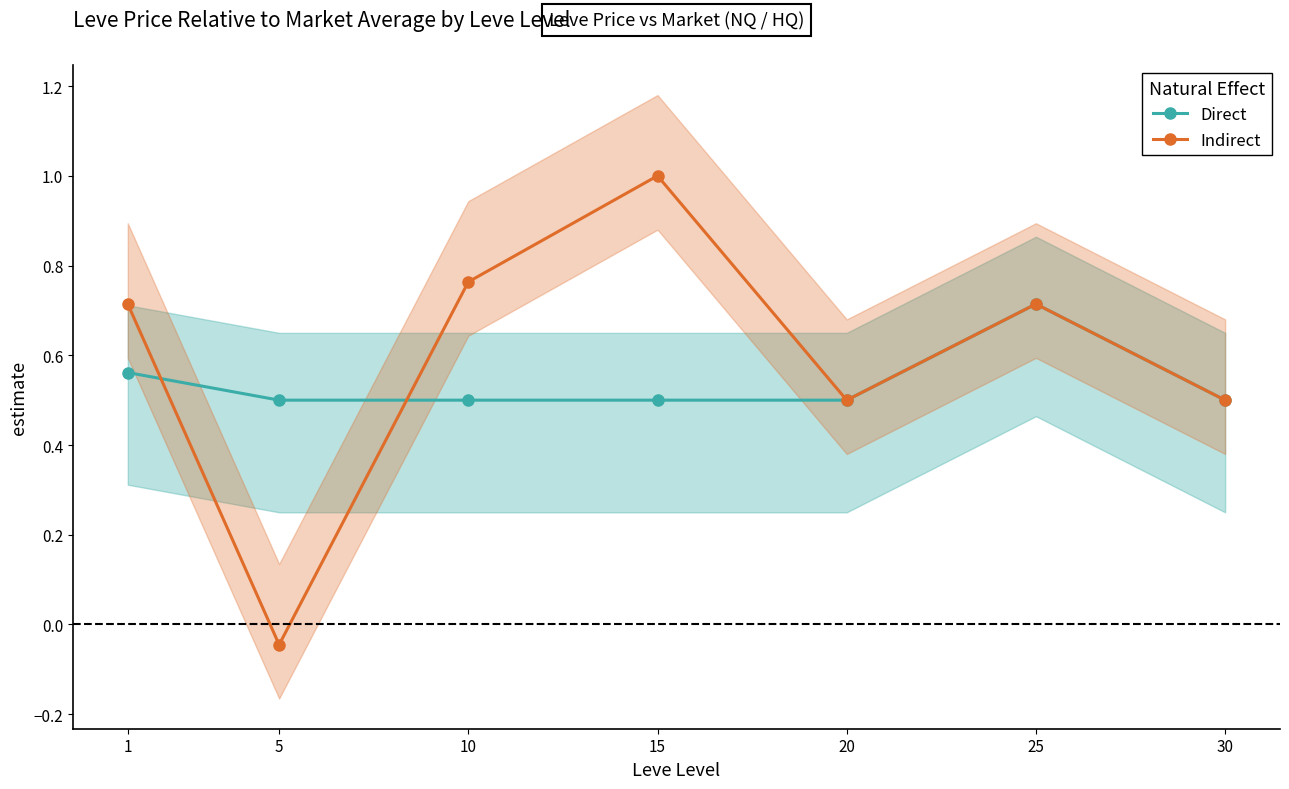

At how many categories does at least one series exceed 0?

7